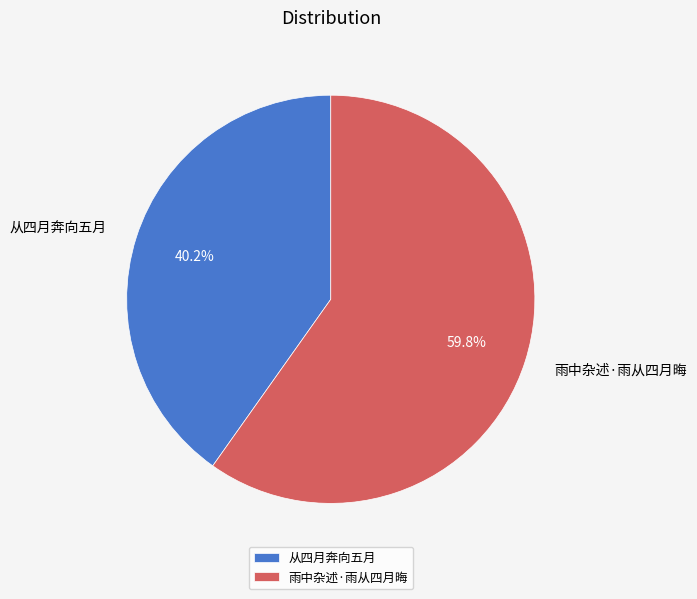

Which category has the smallest portion of the pie?

从四月奔向五月